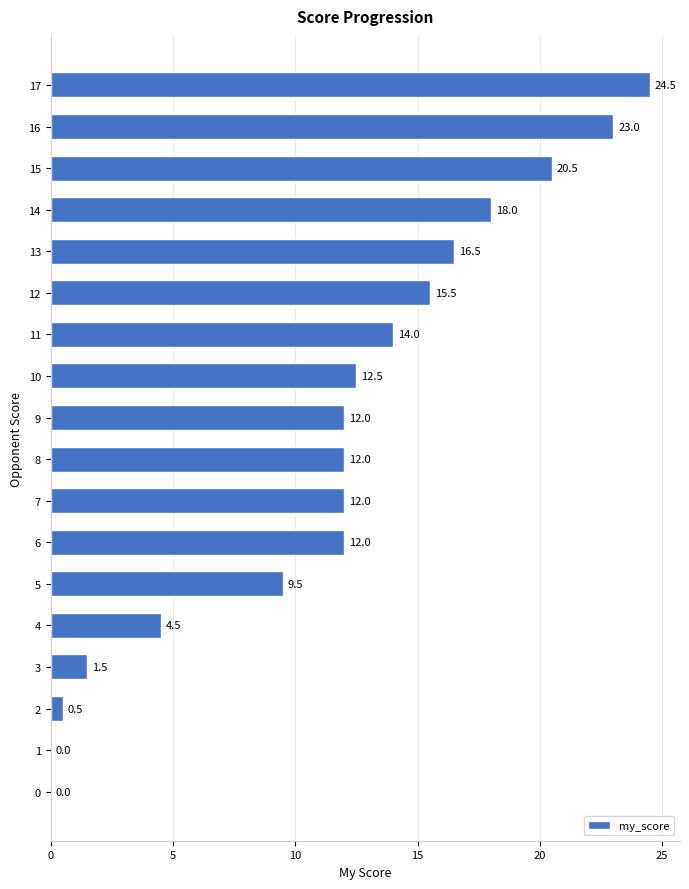

How many values are above zero?

16